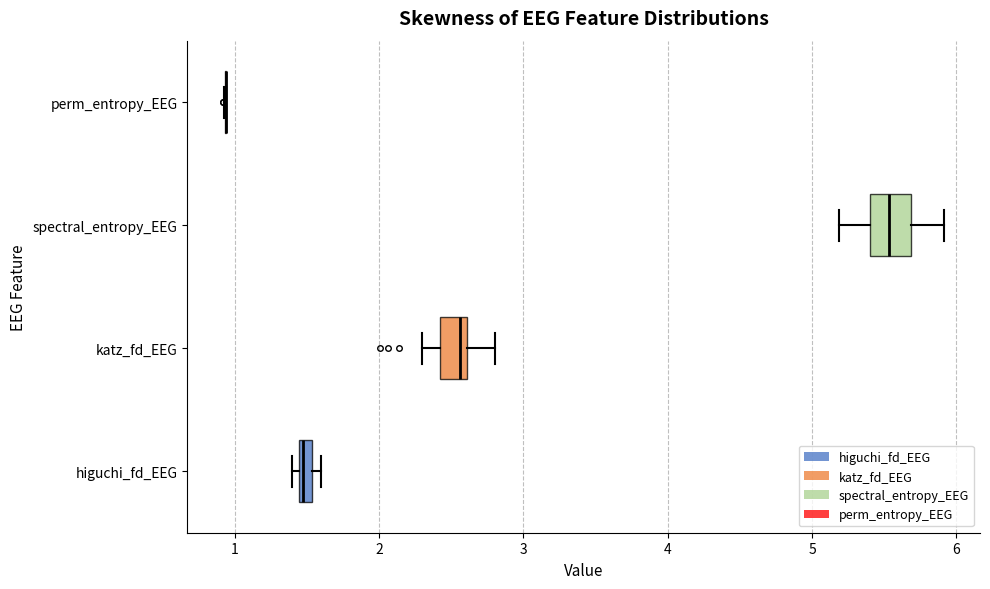

Which box is the widest, from its left edge to its right edge?

spectral_entropy_EEG